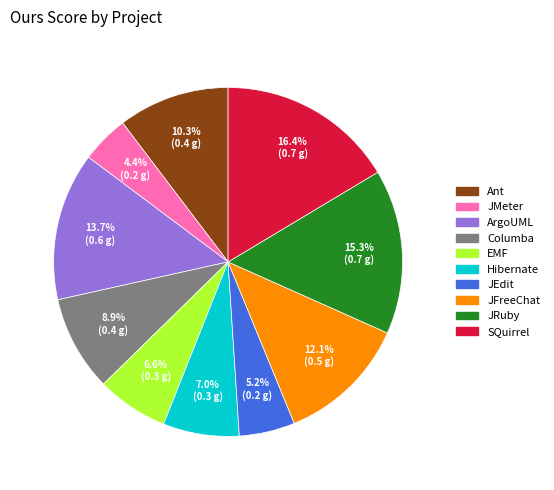

To the nearest percent, what portion does ArgoUML represent?

14%